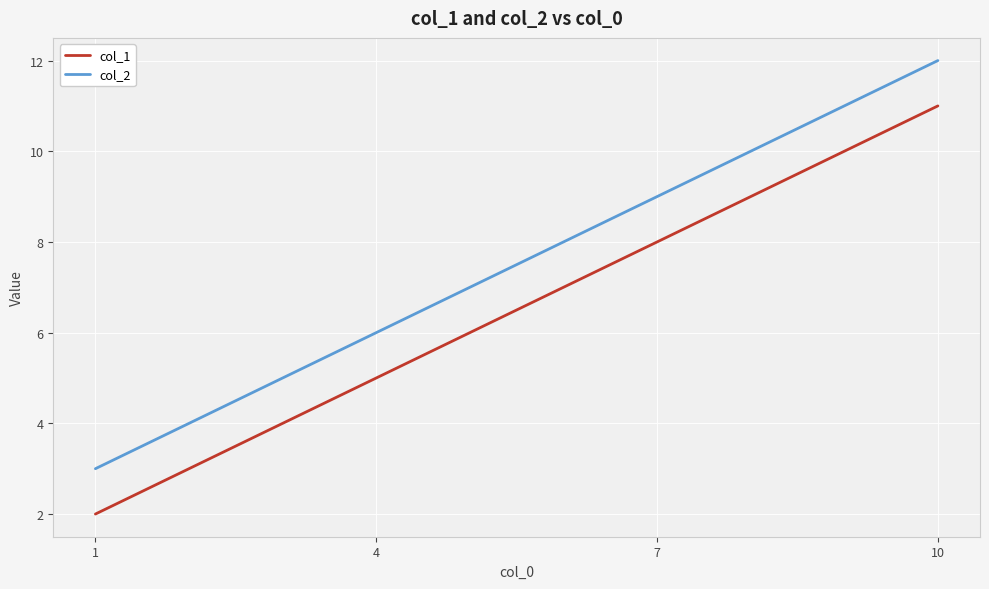

Count the col_1 values in the range 5 to 11.

3